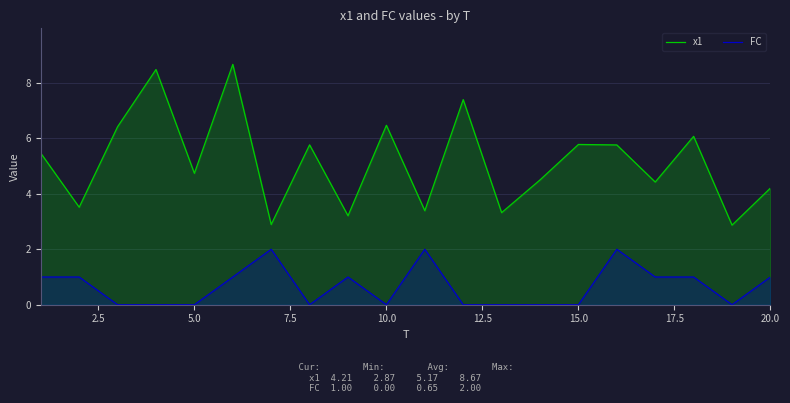

Which series has the largest total across all categories?

x1